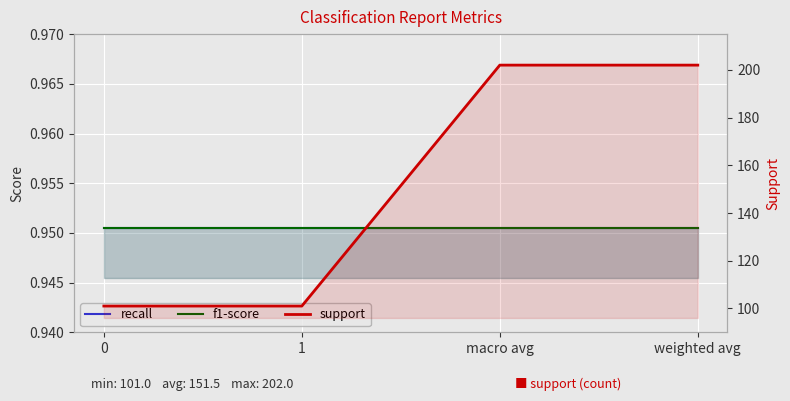

What is the label of the 2nd point from the right?

macro avg